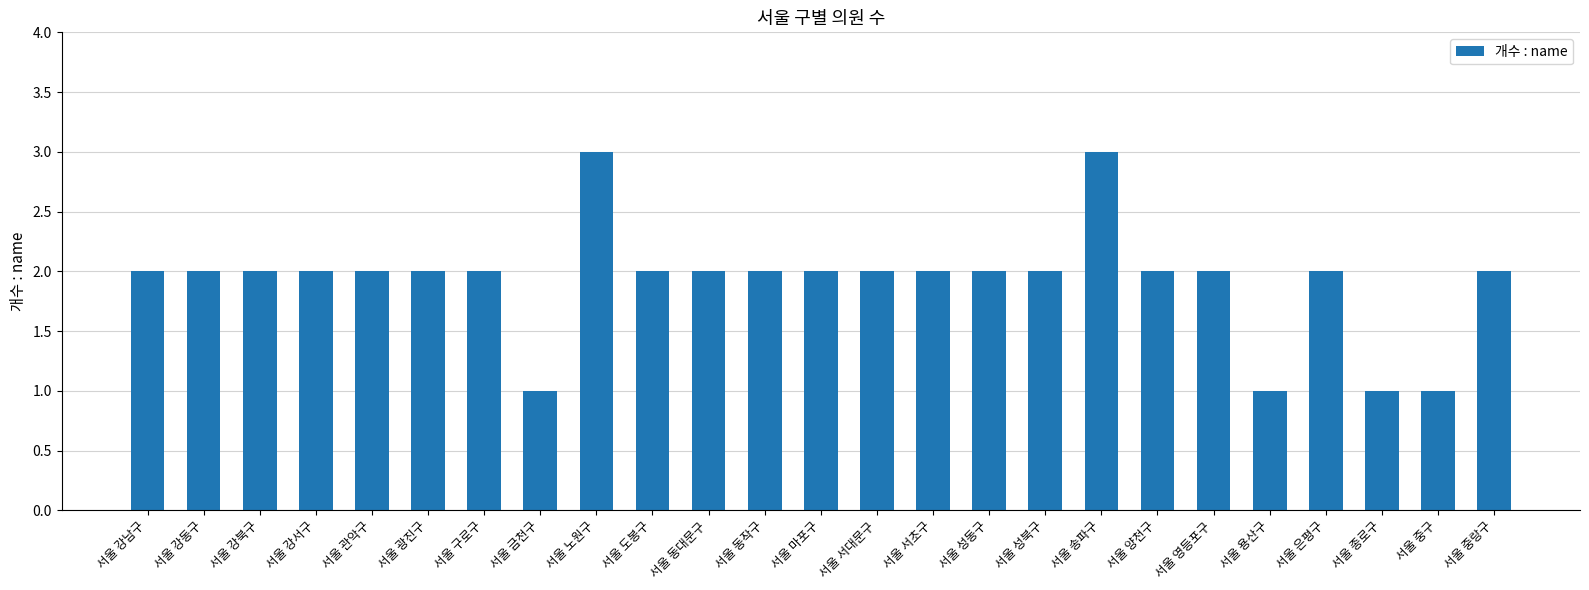

What is the greatest value displayed?

3